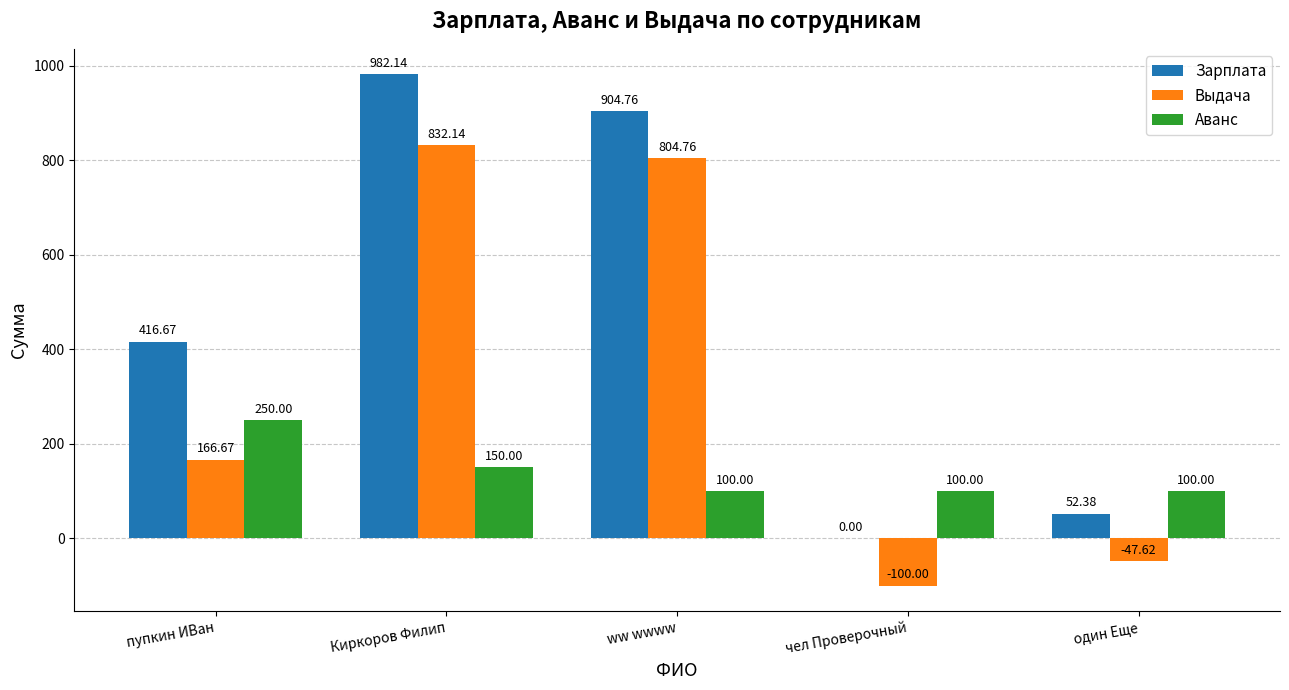

How many positive values does the Зарплата series have?

4